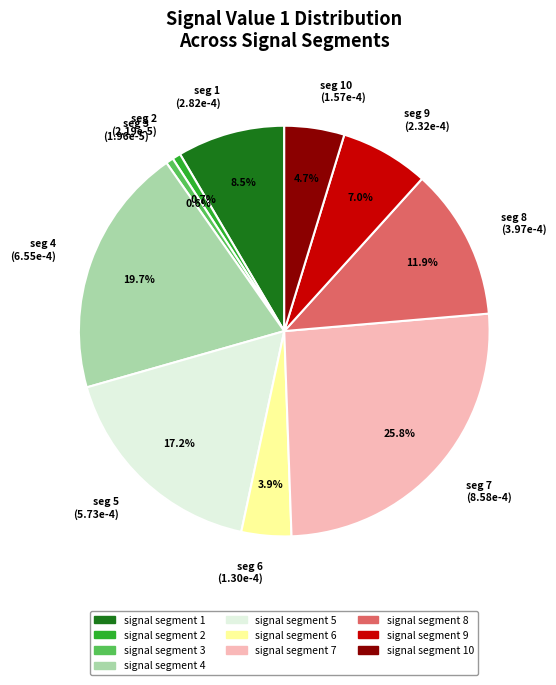

Which category has the biggest portion of the pie?

seg 7 (8.58e-4)